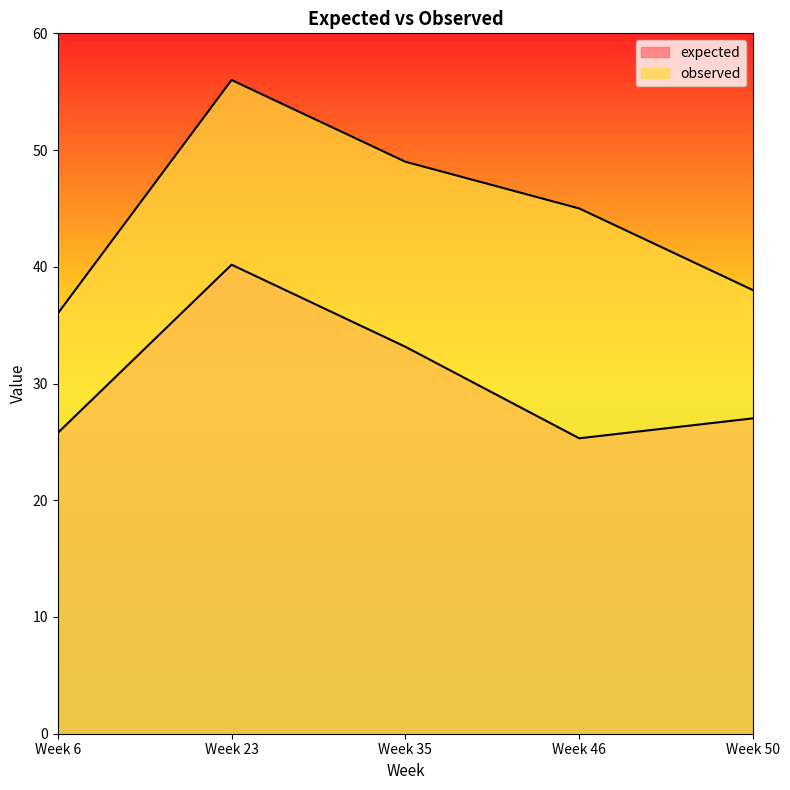

At which label does observed reach its minimum?

Week 6